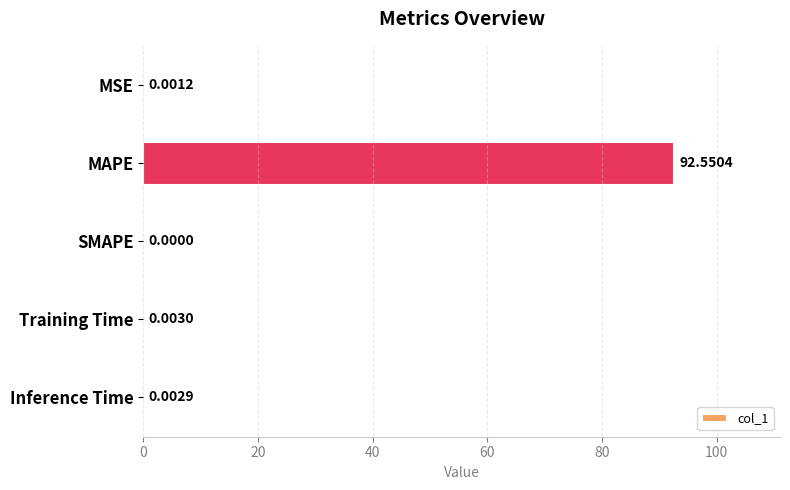

Are the bars grouped side by side (vs. stacked)?

No